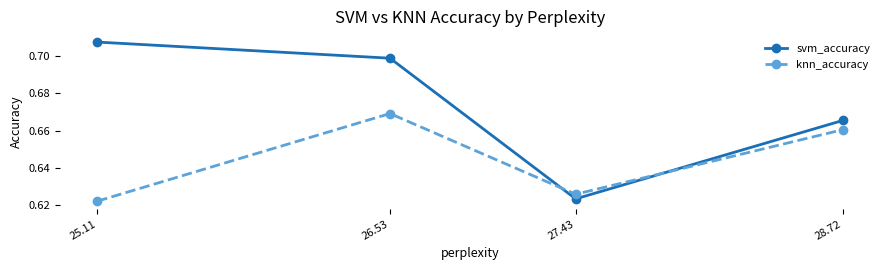

What is the label of the 4th point from the right?

25.11